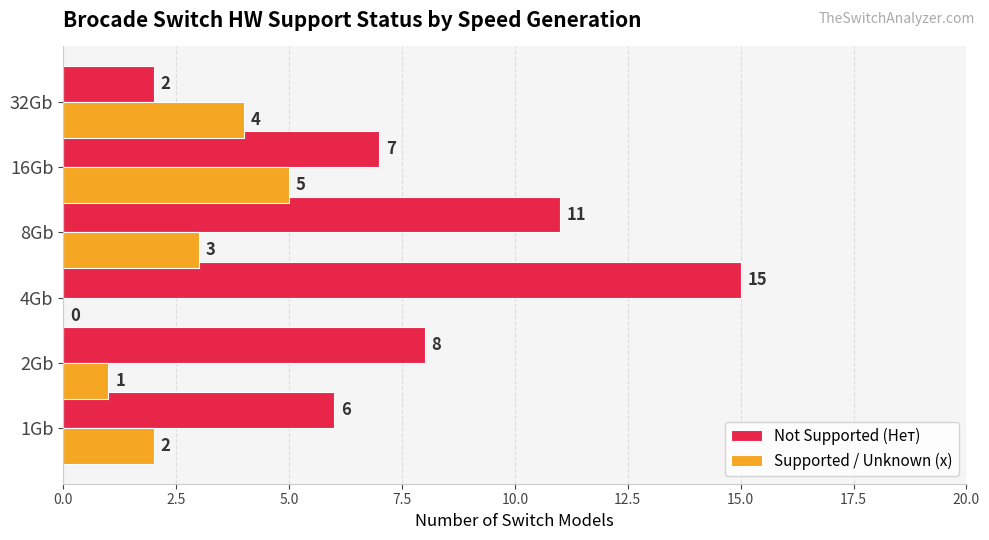

The value of Not Supported (Нет) at 2Gb is 8. True or false?

True